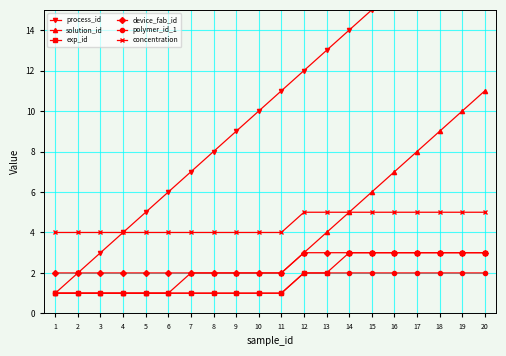

List the series in order of their peak value, lowest first.

polymer_id_1, exp_id, device_fab_id, concentration, solution_id, process_id